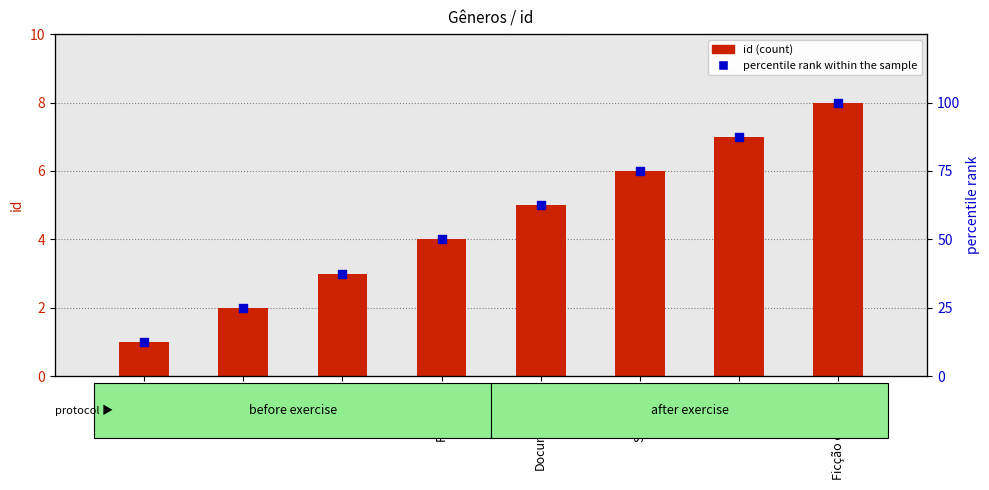

What are all the series names shown in the legend?

id, percentile rank within the sample